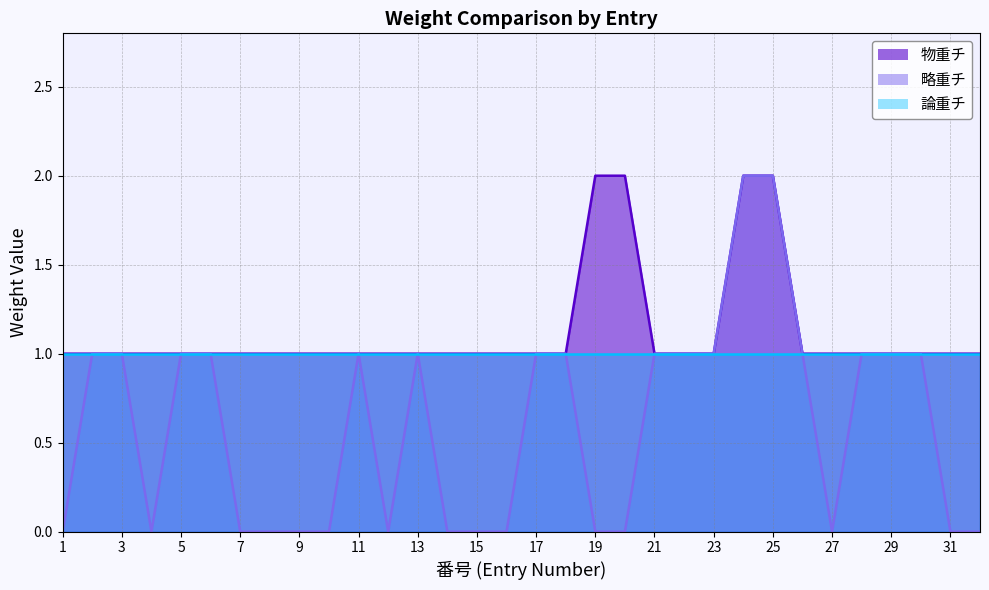

What are all the series names shown in the legend?

物重チ, 略重チ, 論重チ